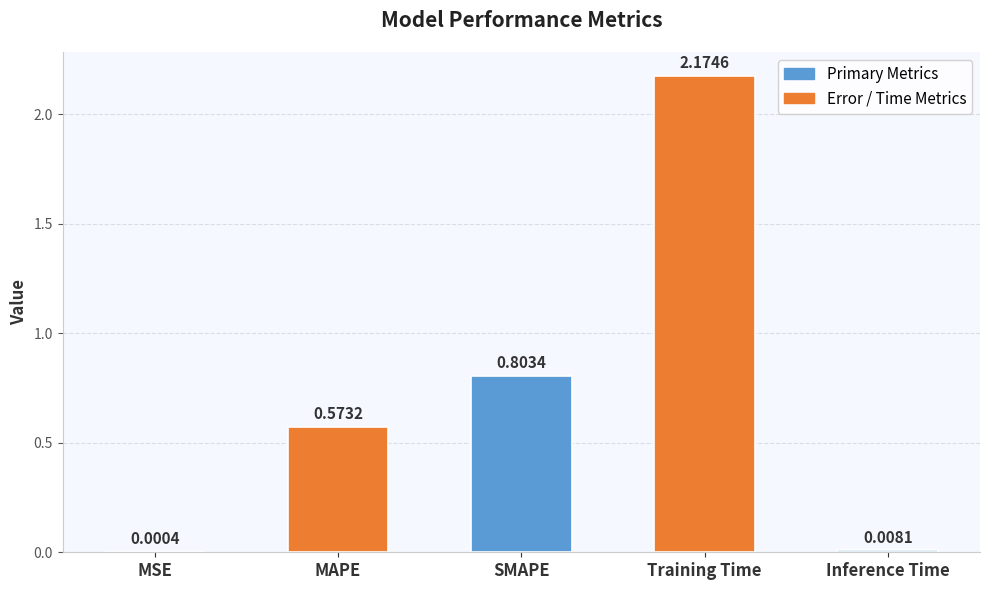

Are the bars horizontal?

No